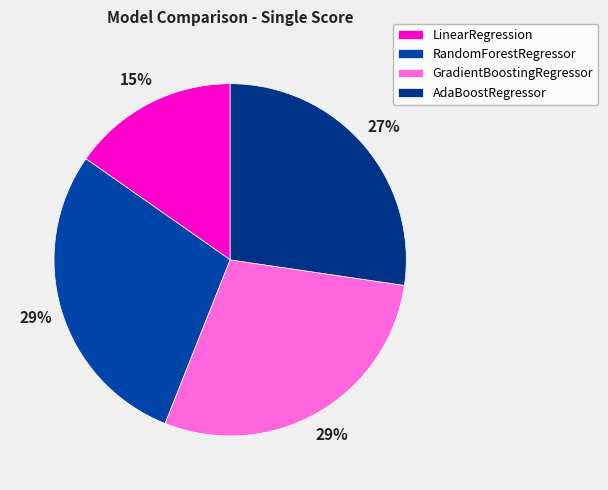

How many slices are in this pie chart?

4